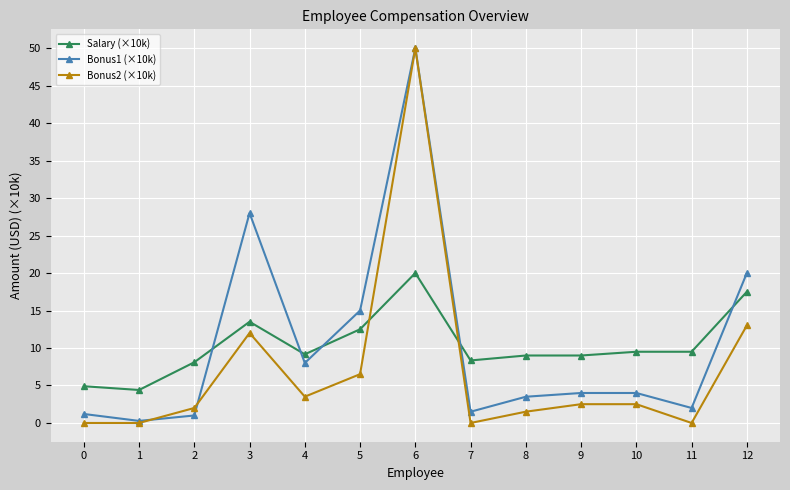

Is the value of Bonus1 (×10k) at 8 greater than the value of Salary (×10k) at 7?

No